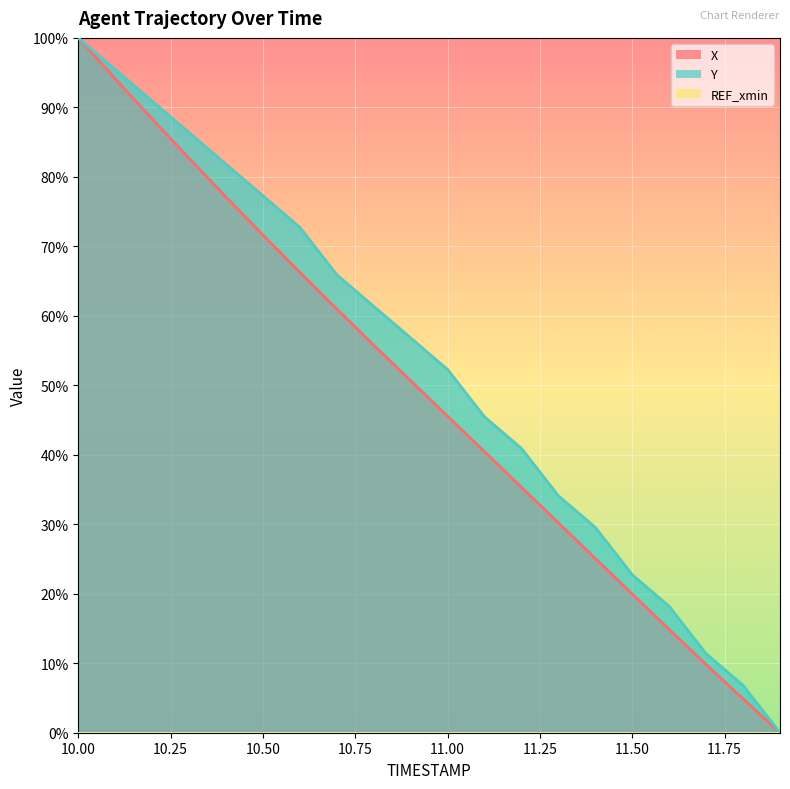

What is the difference between the maximum and minimum values in the X series?

100.0